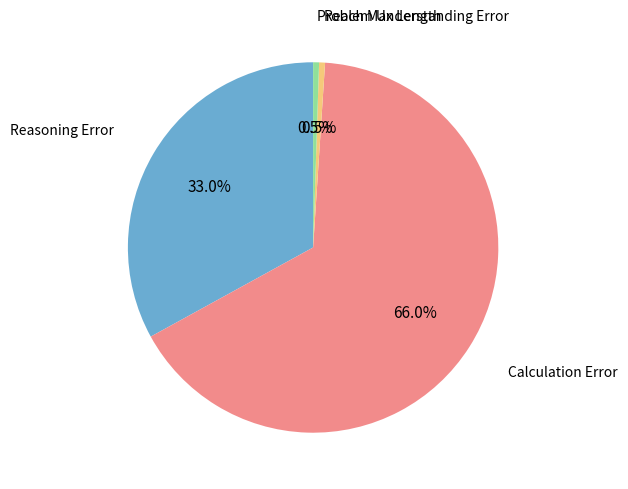

To the nearest percent, what is the average slice percentage?

25%